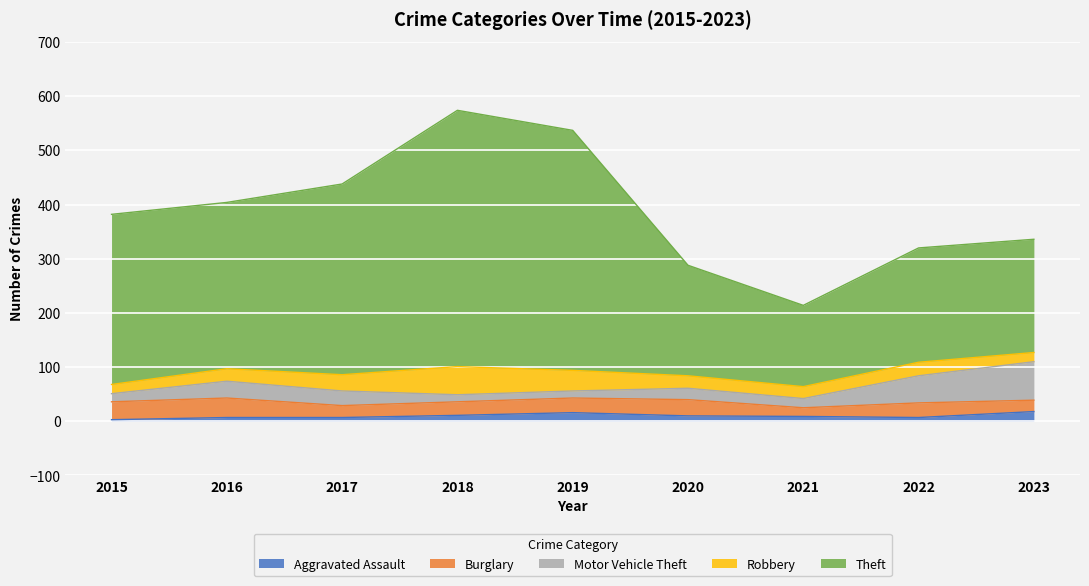

The value of Burglary at 2015 is 33. True or false?

True